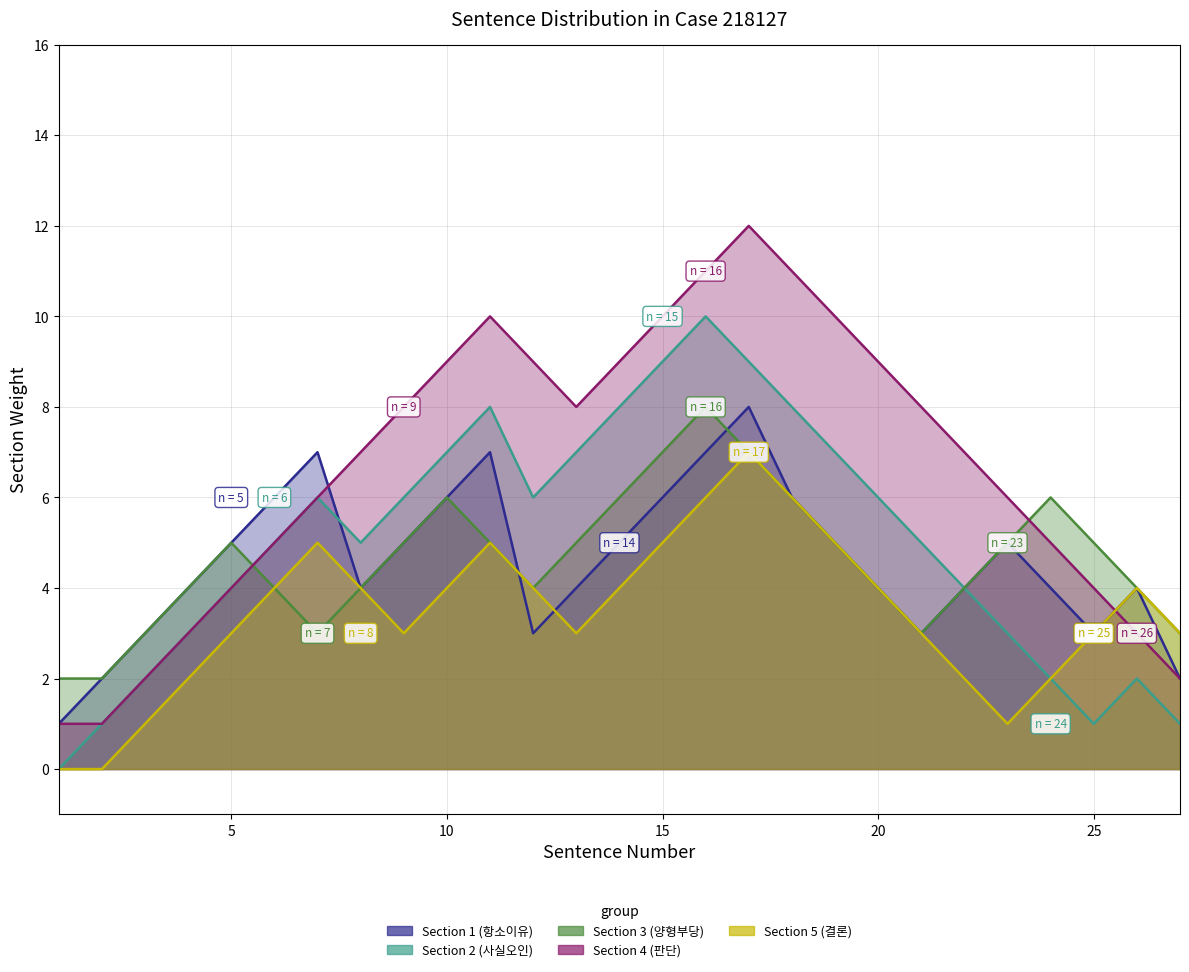

Which series changed the most between 2 and 16?

Section 4 (판단)